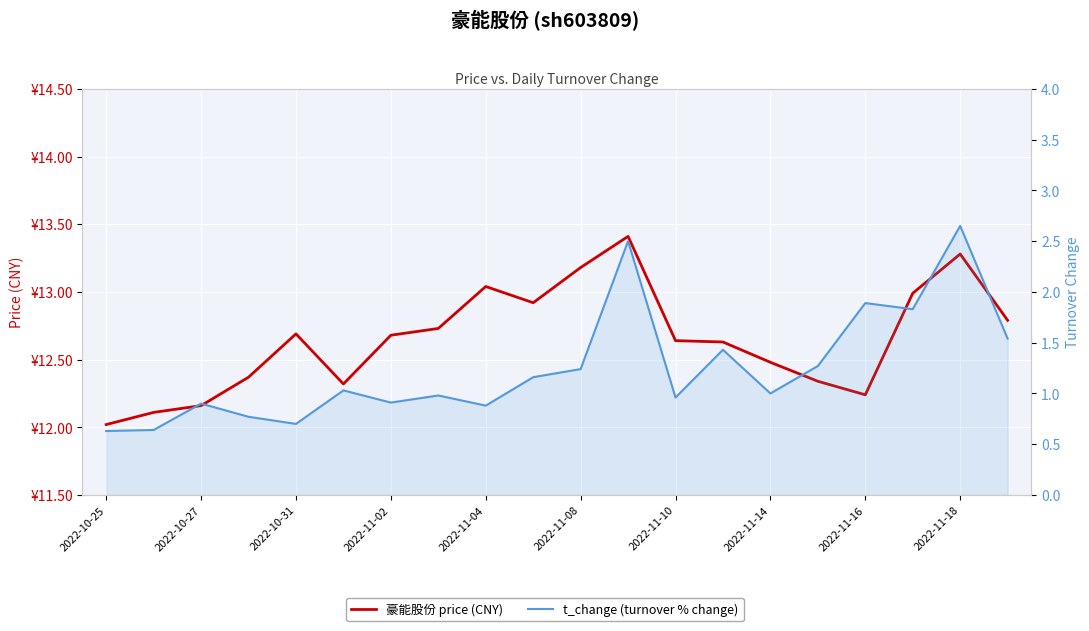

What position from the right is 2022-11-18?

2